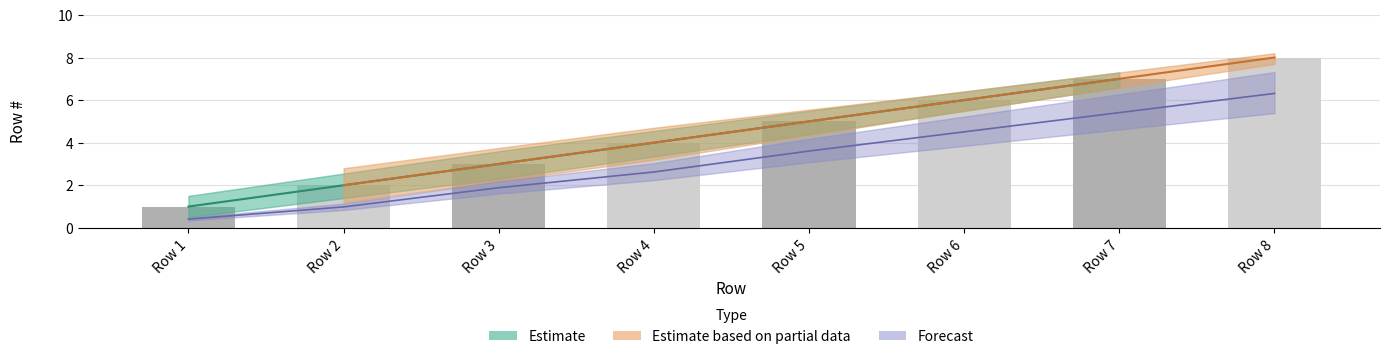

At which label is Row # upper closest to 3?

Row 4